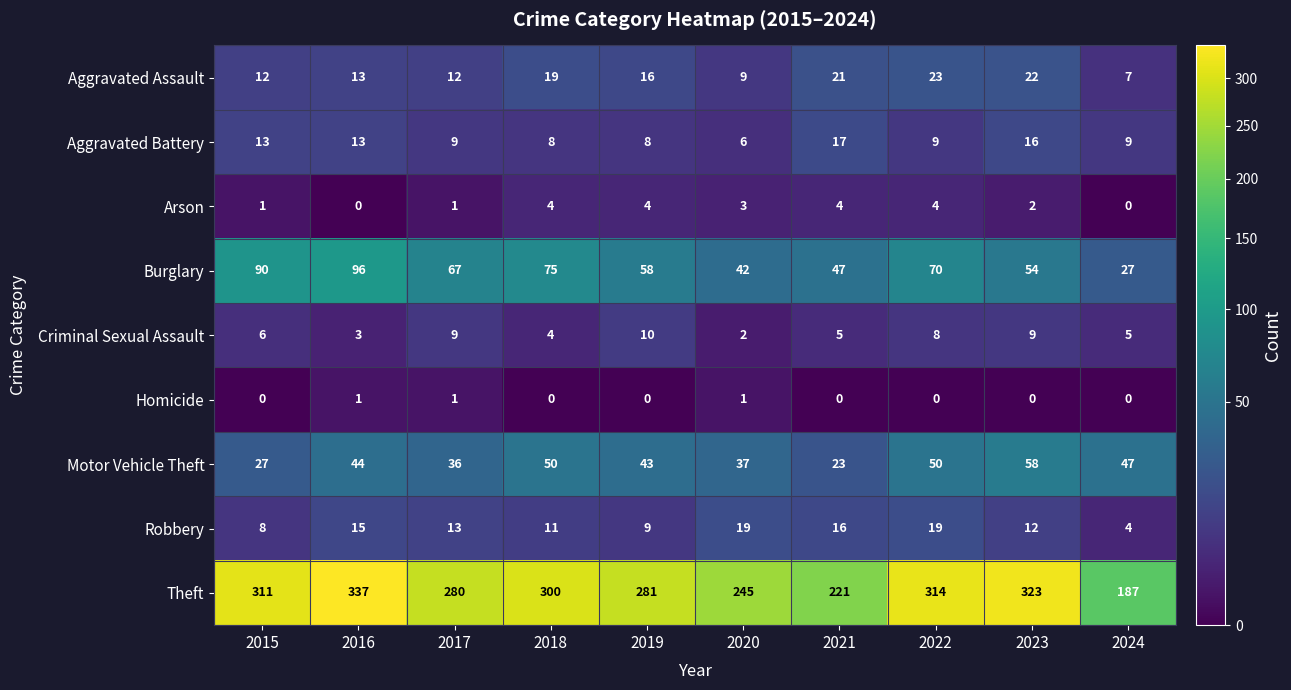

Is it true that Homicide equals 1 at 2018?

False